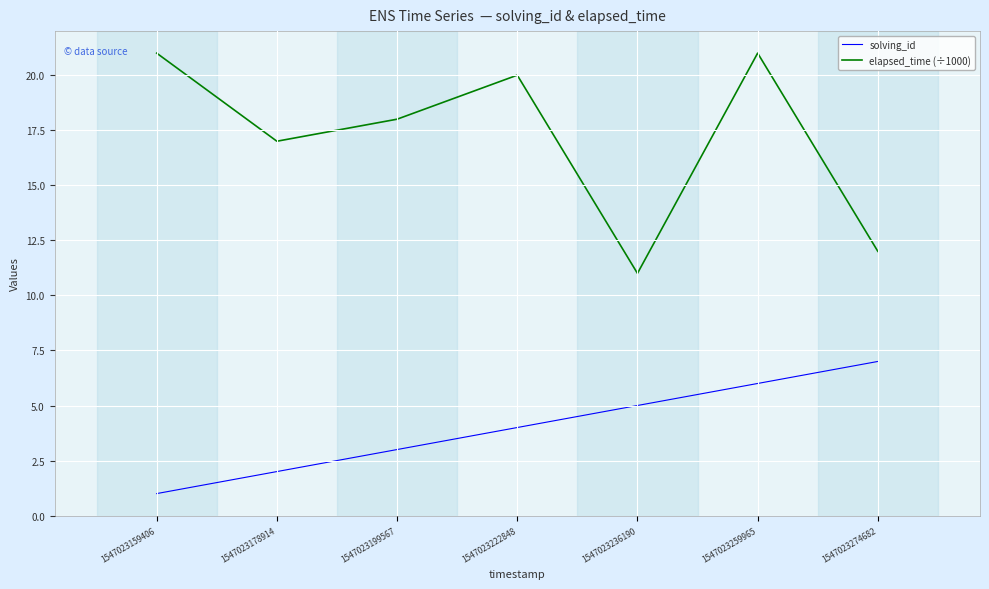

At how many categories does at least one series exceed 4?

7